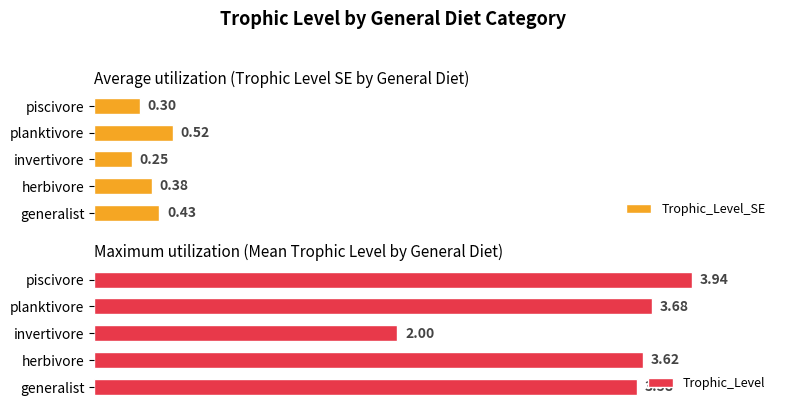

Where is Trophic_Level_SE nearest to the value 0?

invertivore